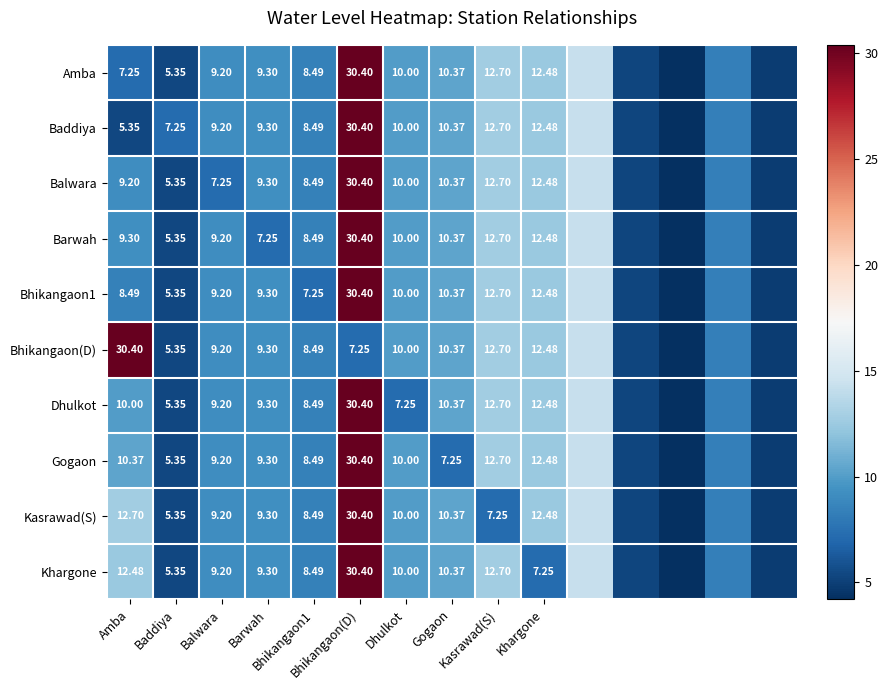

Where does the Kasrawad(S) series first go above 9?

Amba